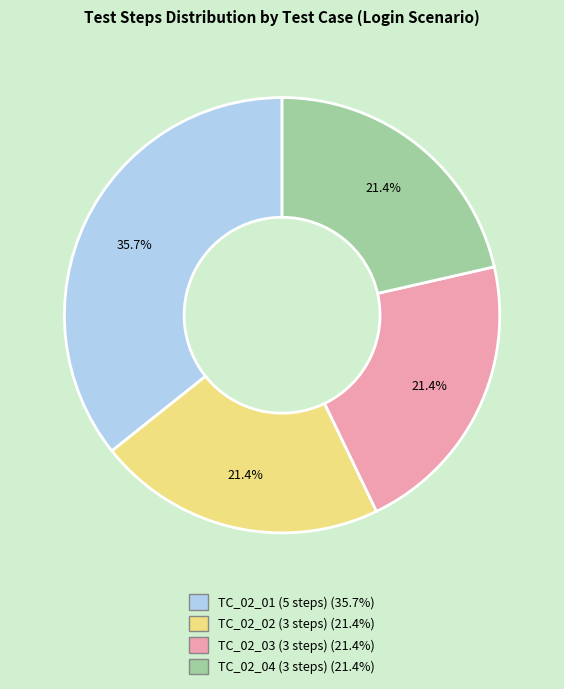

Does TC_02_01 (5 steps) represent more than half of the total?

No